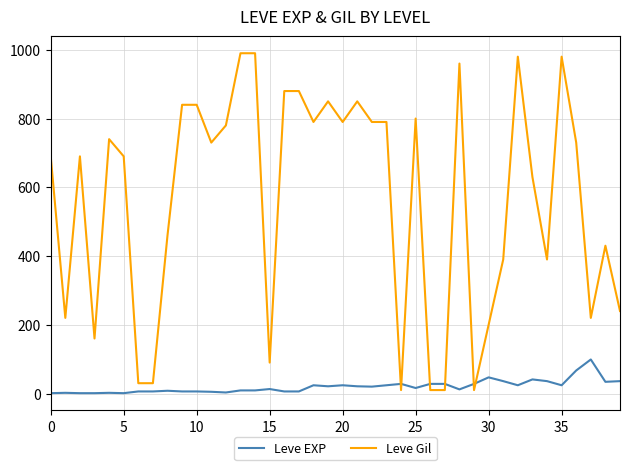

What are all the series names shown in the legend?

Leve EXP, Leve Gil